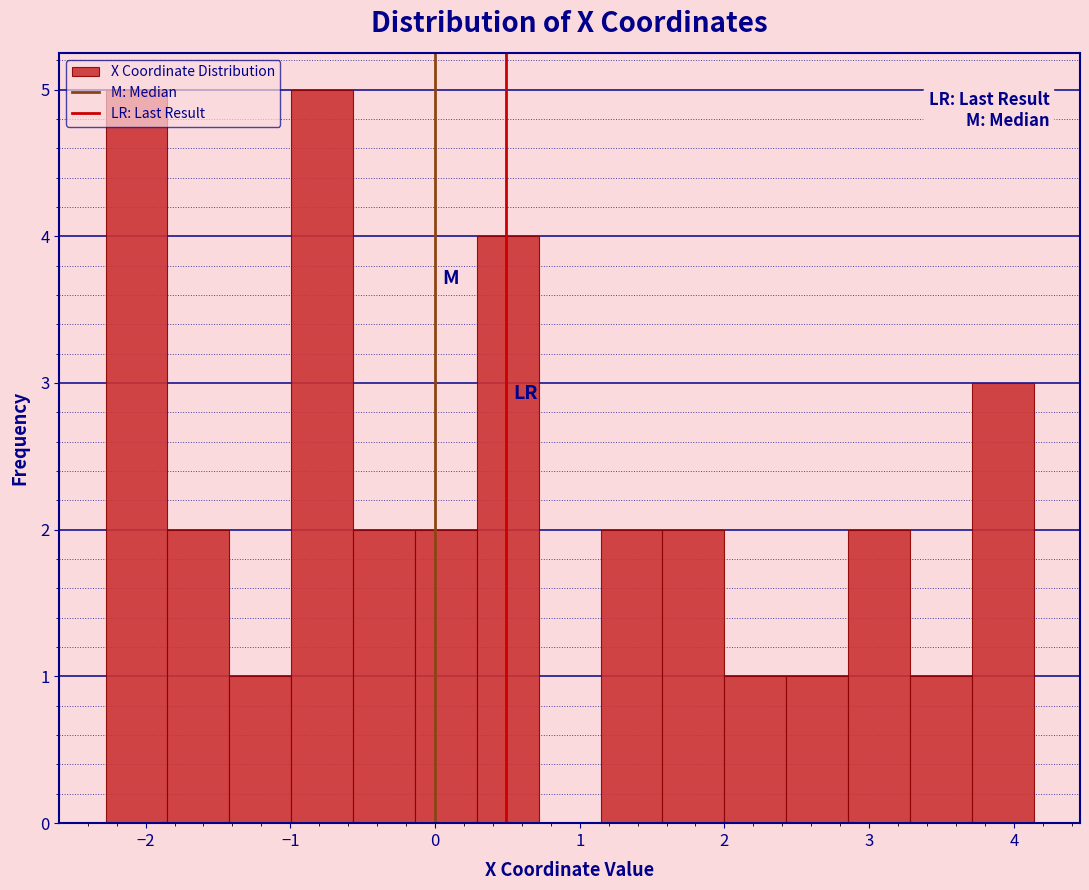

How tall is the bar that spans -1.4 to -1.0 on the x-axis? Neither the bar edges nor the heights are printed on the chart, so give them approximately, as read against the axes.

1